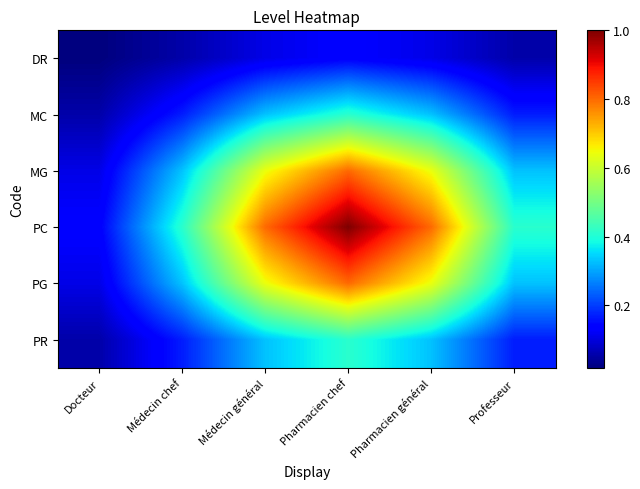

Reading left to right, extract all data points from this chart.

DR: Docteur=0.0	Médecin chef=0.1	Médecin général=0.1	Pharmacien chef=0.1	Pharmacien général=0.1	Professeur=0.1
MC: Docteur=0.1	Médecin chef=0.2	Médecin général=0.3	Pharmacien chef=0.4	Pharmacien général=0.3	Professeur=0.2
MG: Docteur=0.1	Médecin chef=0.3	Médecin général=0.6	Pharmacien chef=0.8	Pharmacien général=0.6	Professeur=0.3
PC: Docteur=0.1	Médecin chef=0.4	Médecin général=0.8	Pharmacien chef=1.0	Pharmacien général=0.8	Professeur=0.4
PG: Docteur=0.1	Médecin chef=0.3	Médecin général=0.6	Pharmacien chef=0.8	Pharmacien général=0.6	Professeur=0.3
PR: Docteur=0.1	Médecin chef=0.2	Médecin général=0.3	Pharmacien chef=0.4	Pharmacien général=0.3	Professeur=0.2